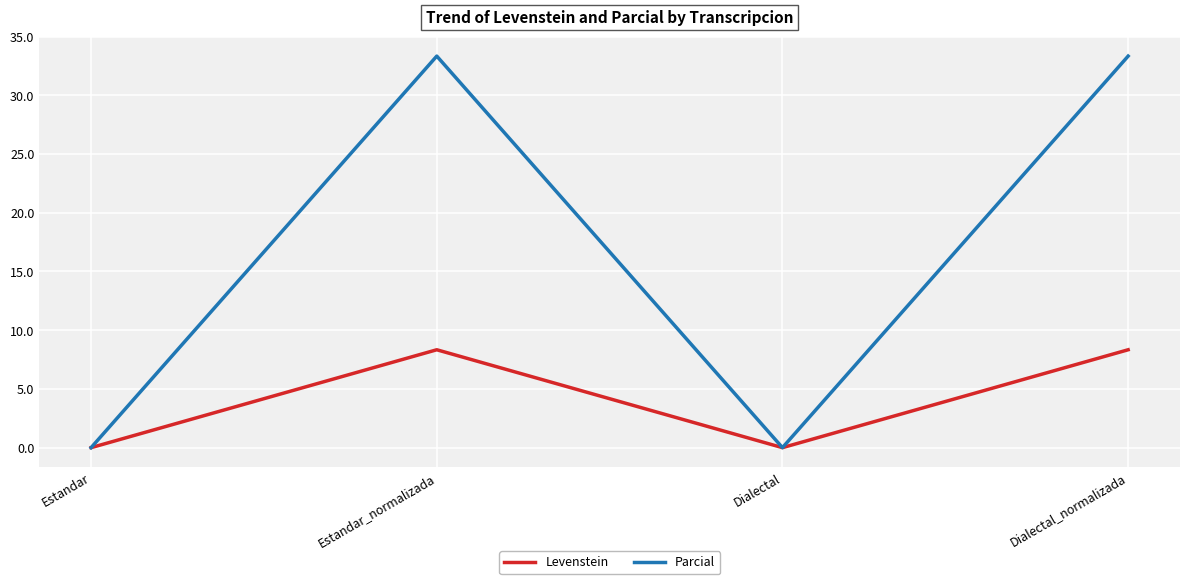

What position from the left is Dialectal?

3